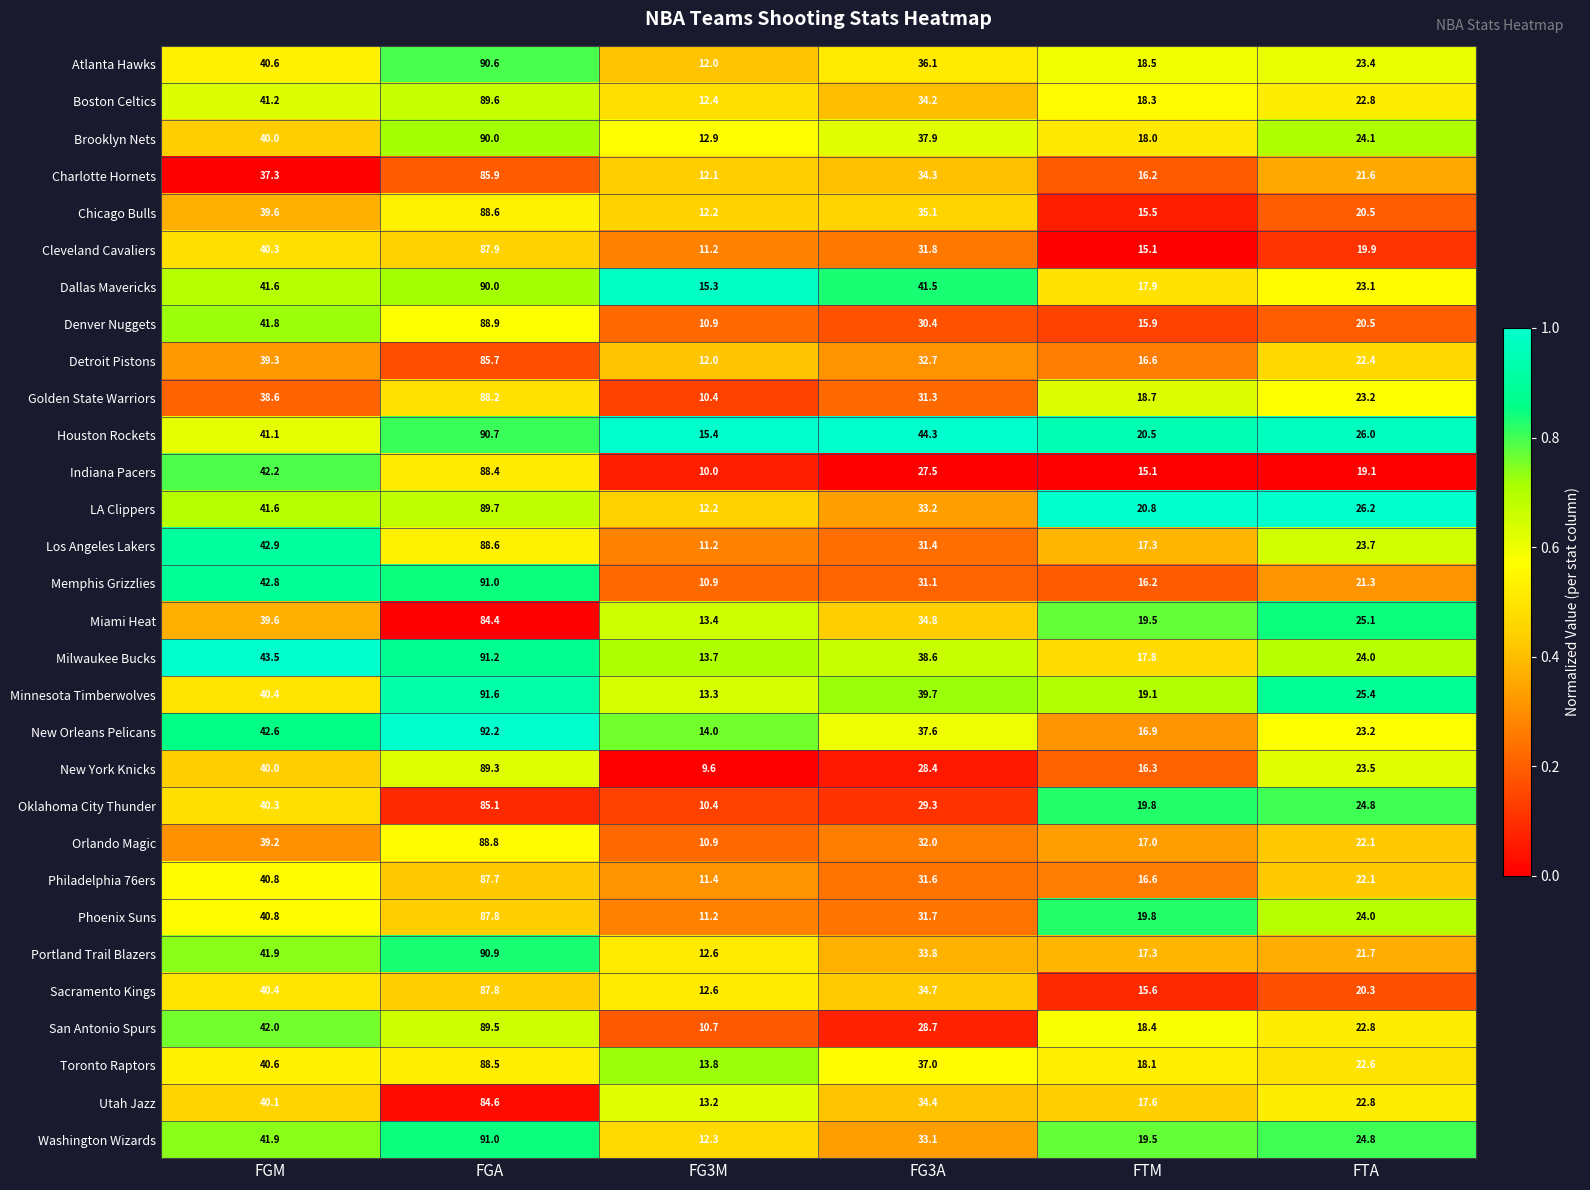

The value of Houston Rockets at FTA is 13.4. True or false?

False